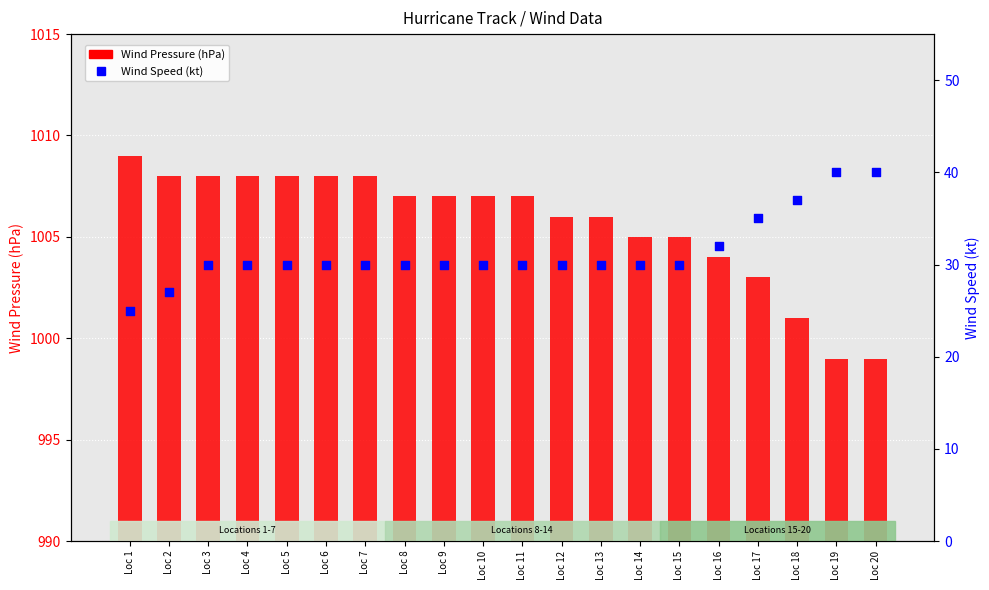

Is the value of Wind Pressure at Loc 5 greater than the value of Wind Speed at Loc 13?

Yes